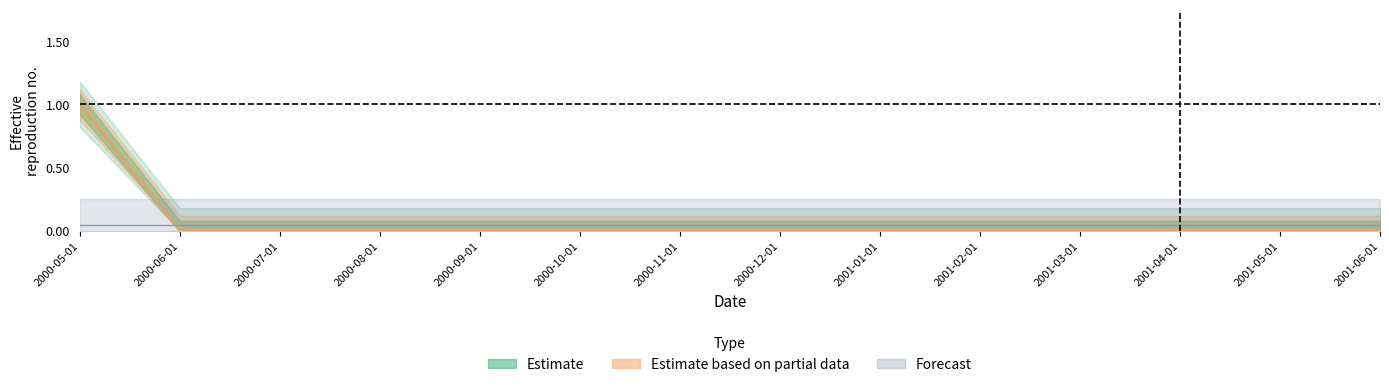

At which label does IF-ANR/OK reach its minimum?

2000-06-01